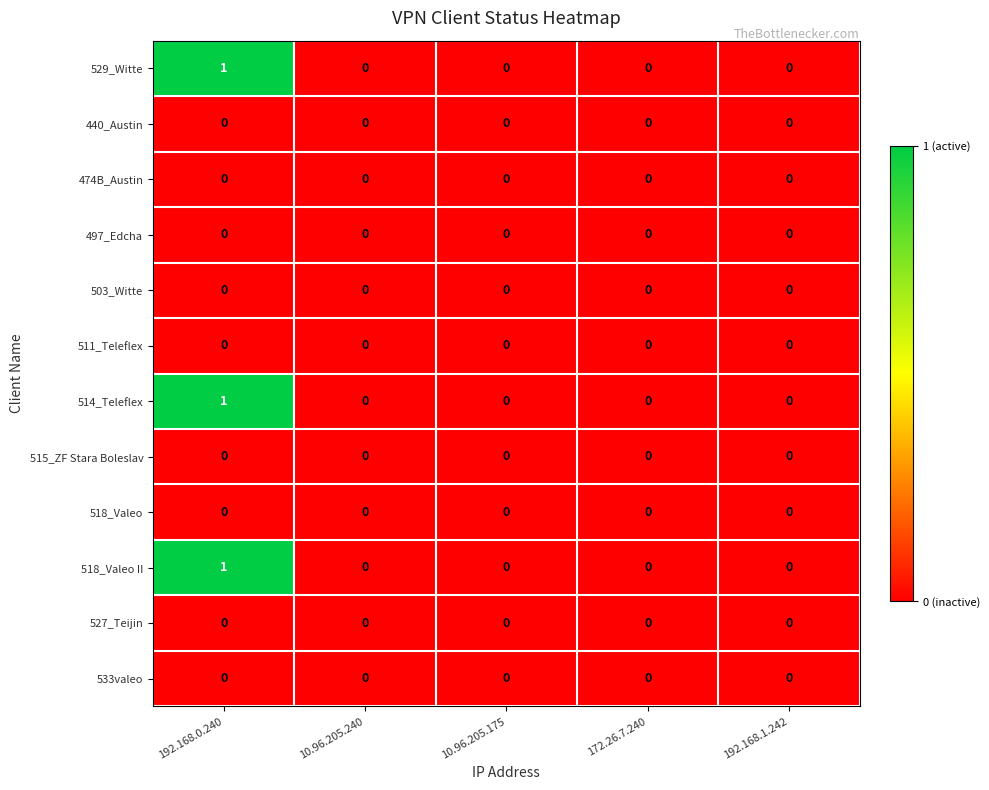

True or false: 529_Witte has a value of 1 at 192.168.0.240.

True